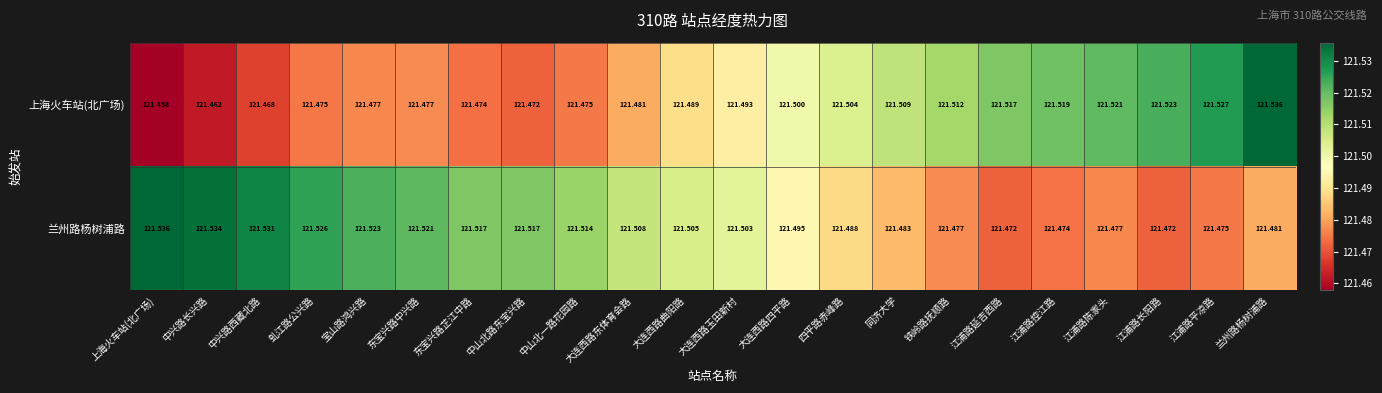

Where is 上海火车站(北广场) nearest to the value 121?

上海火车站(北广场)